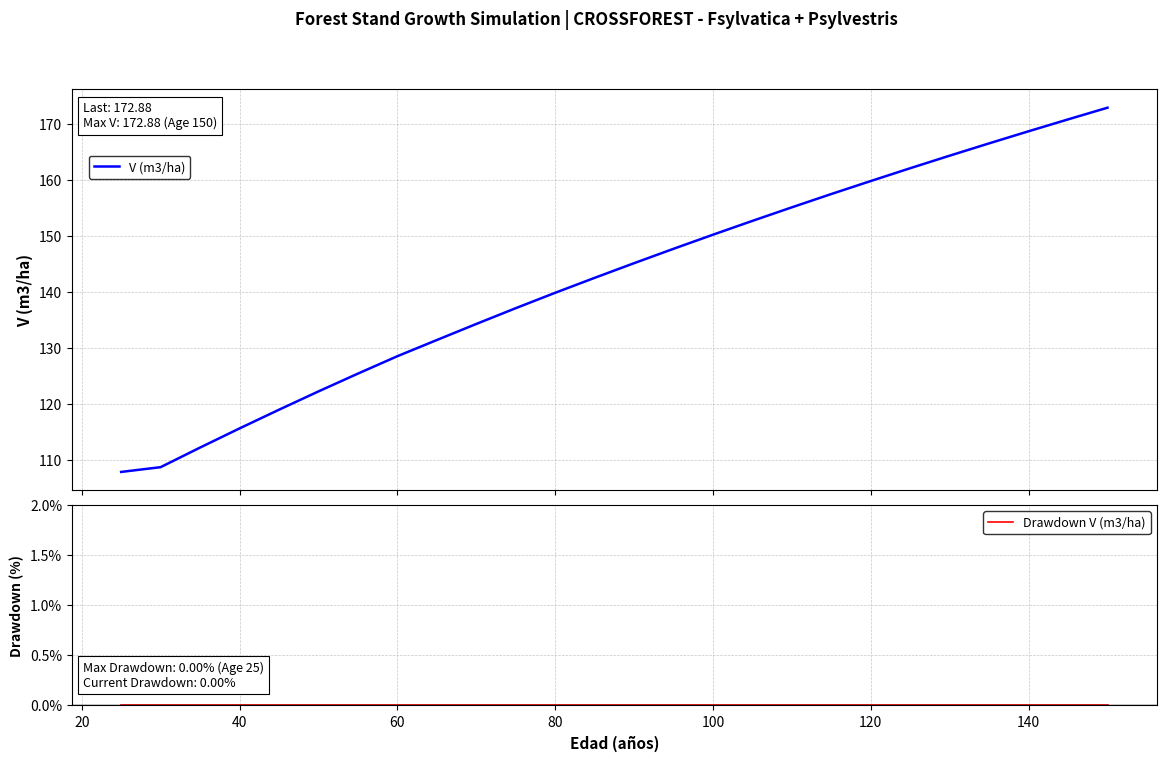

True or false: Drawdown V (m3/ha) and V (m3/ha) cross at least once.

False